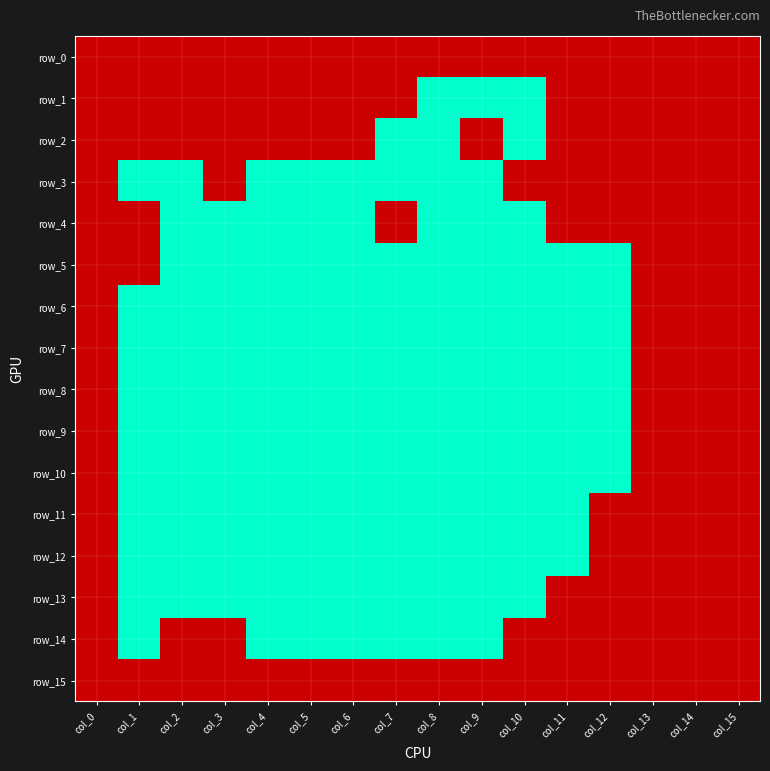

List the labels in order of row_13 value, smallest first.

col_1, col_2, col_3, col_4, col_5, col_6, col_7, col_8, col_9, col_10, col_0, col_11, col_12, col_13, col_14, col_15